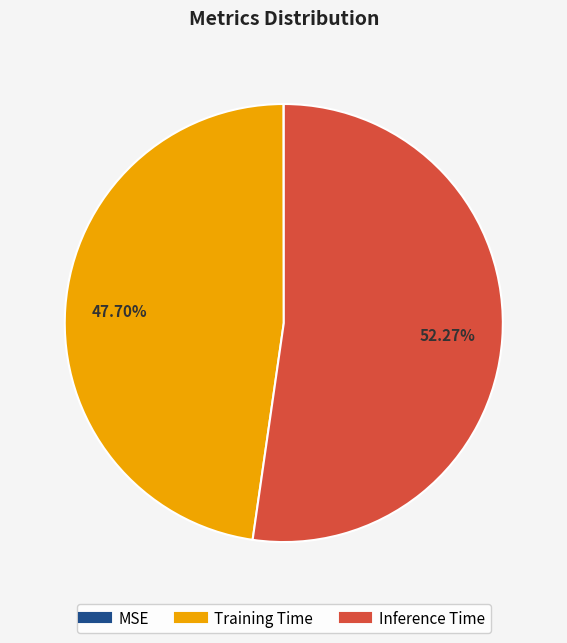

To the nearest percent, what is the average slice percentage?

33%